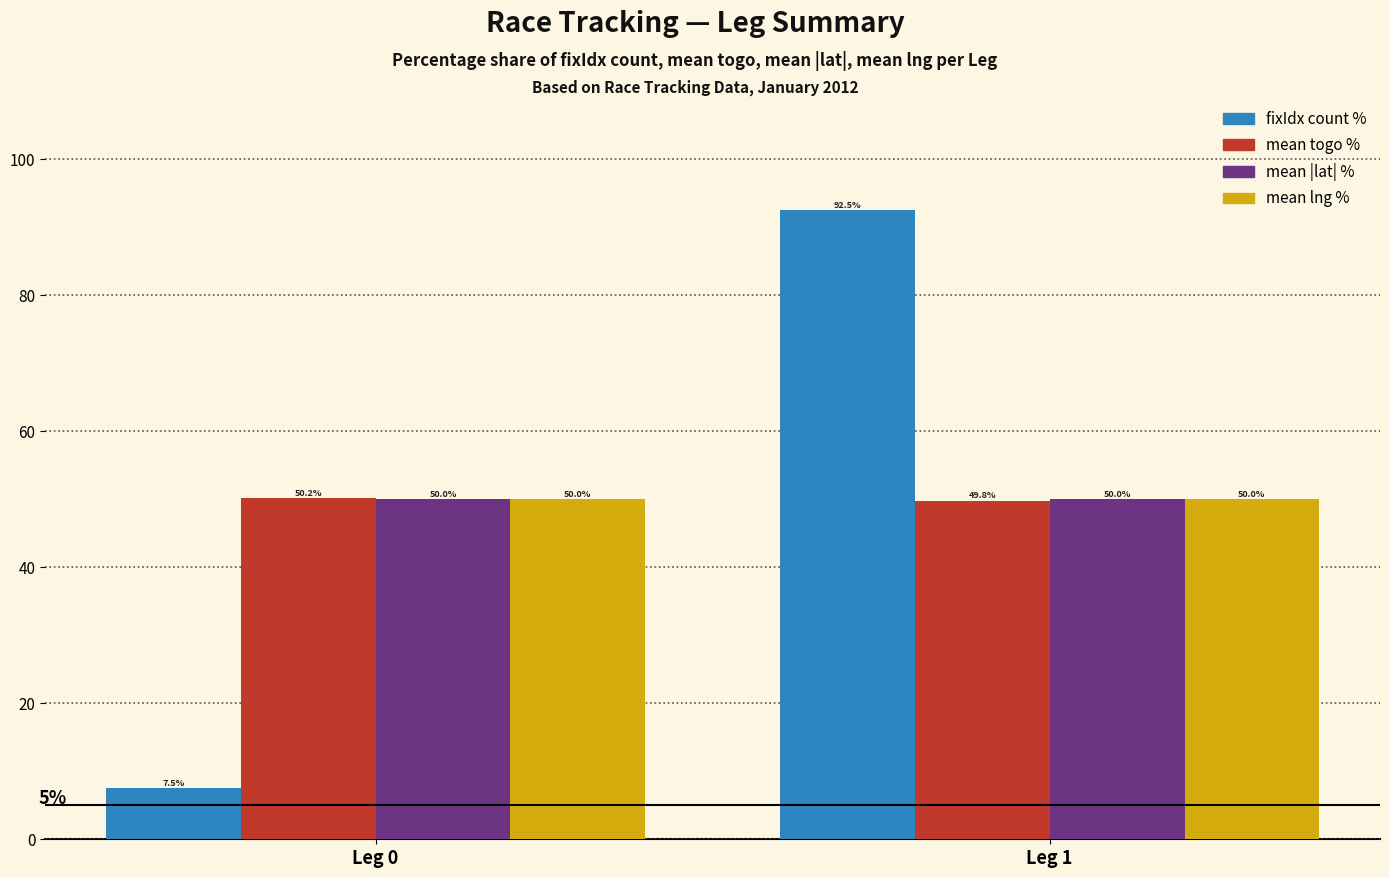

Is the value of fixIdx count % at Leg 1 greater than the value of mean togo % at Leg 1?

Yes